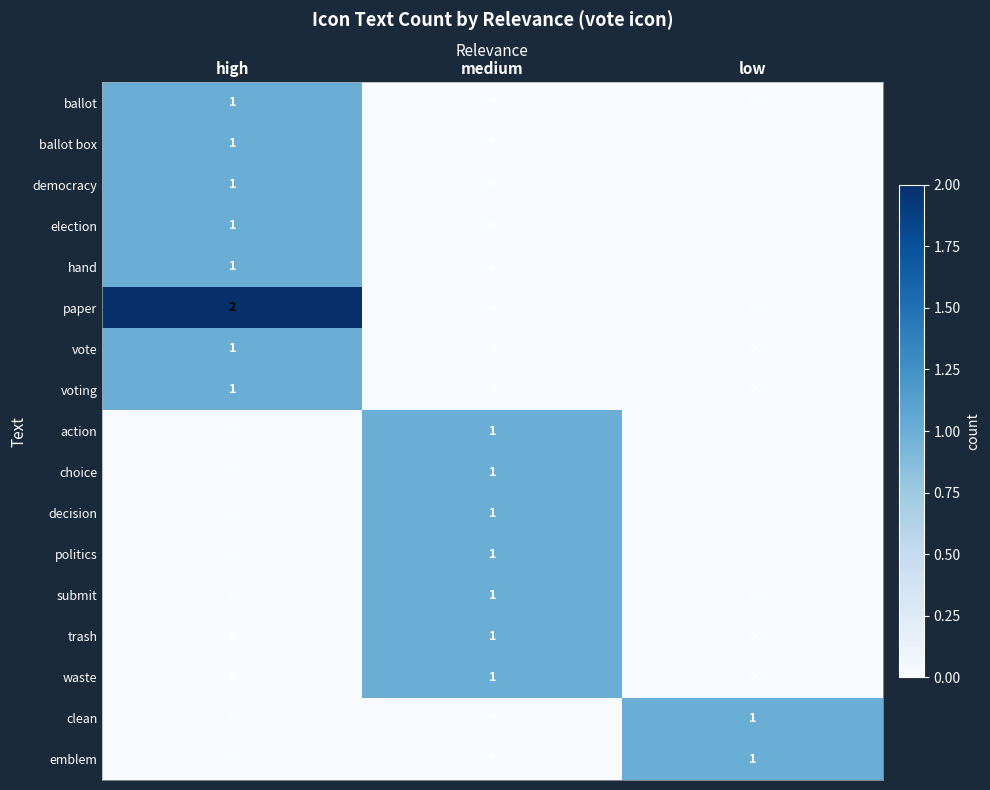

Which series changed the most between high and medium?

paper